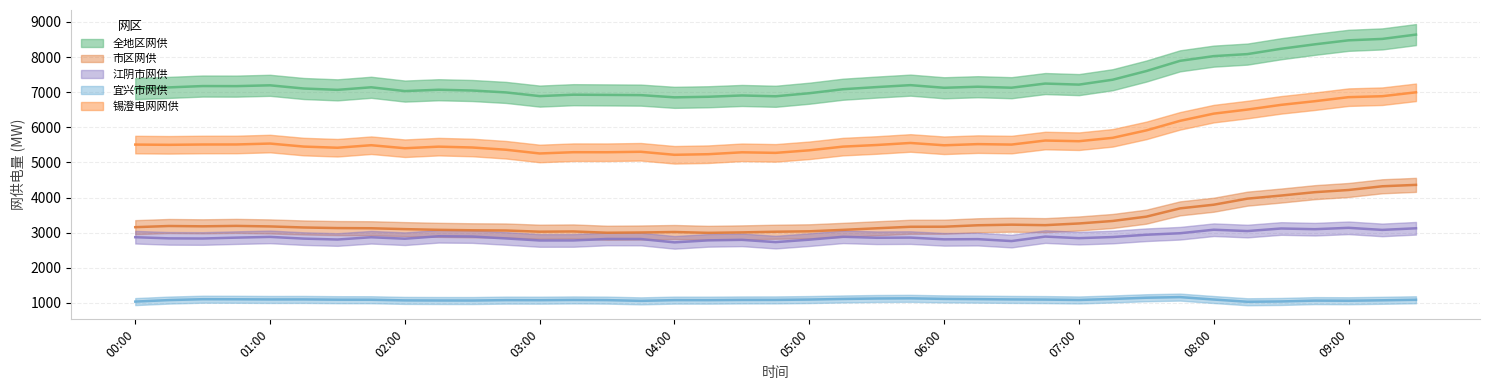

Reading left to right, extract all data points from this chart.

全地区网供: 7103	7137	7175	7173	7196	7105	7067	7140	7032	7070	7048	6994	6889	6929	6923	6917	6854	6870	6907	6884	6971	7085	7146	7201	7126	7156	7128	7246	7216	7355	7602	7893	8027	8085	8237	8363	8477	8517	8640
市区网供: 3158	3191	3182	3194	3179	3149	3132	3127	3102	3082	3069	3063	3029	3036	2999	3006	3020	2996	3009	3028	3040	3081	3126	3169	3171	3212	3229	3215	3263	3334	3457	3693	3797	3970	4058	4154	4216	4322	4362
江阴市网供: 2872	2839	2835	2860	2881	2832	2806	2871	2829	2899	2891	2837	2779	2780	2822	2820	2725	2782	2797	2732	2802	2884	2856	2861	2811	2817	2762	2890	2845	2877	2942	2985	3085	3047	3120	3100	3139	3080	3126
宜兴市网供: 1039	1082	1107	1105	1100	1101	1093	1092	1073	1070	1069	1081	1079	1086	1081	1060	1081	1080	1086	1087	1097	1114	1127	1132	1116	1109	1101	1096	1085	1114	1149	1167	1098	1034	1043	1067	1063	1076	1091
锡澄电网网供: 5509	5502	5511	5512	5538	5452	5419	5491	5405	5450	5426	5362	5256	5292	5291	5304	5218	5235	5289	5273	5346	5451	5497	5555	5489	5522	5509	5624	5605	5701	5913	6185	6390	6506	6640	6744	6859	6886	6997